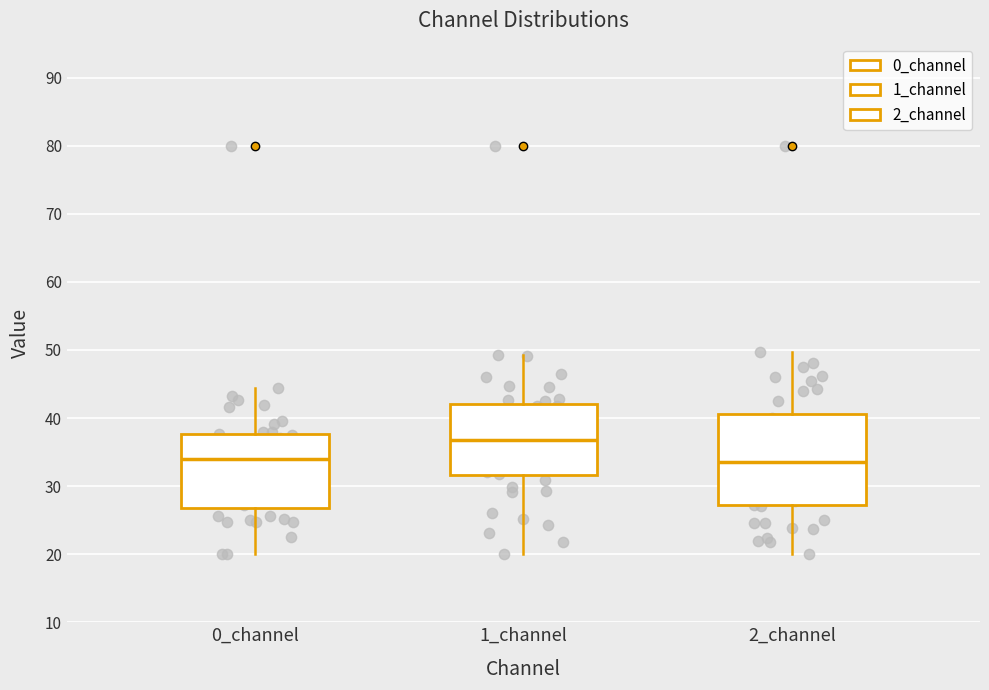

Which box is the tallest, from its lower edge to its upper edge?

2_channel